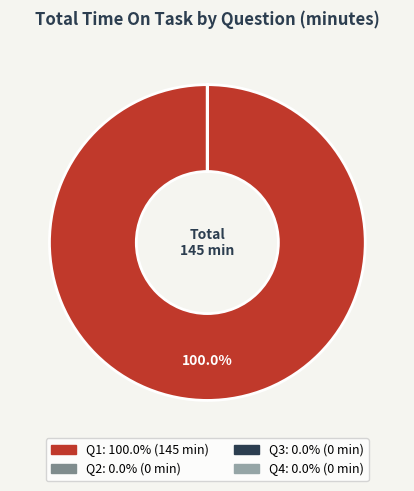

To the nearest percent, what portion does Q1 represent?

100%